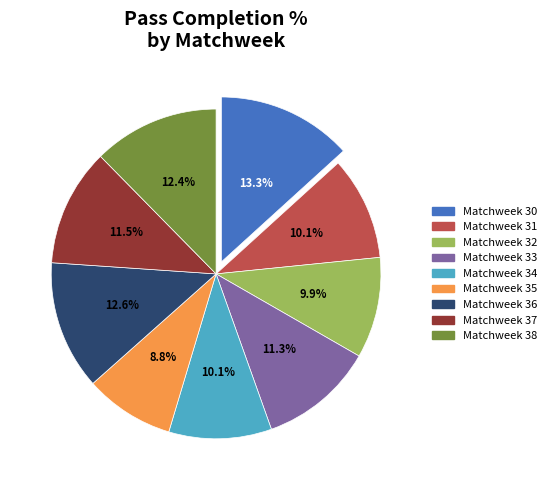

True or false: Matchweek 36 accounts for 13% of the total.

True